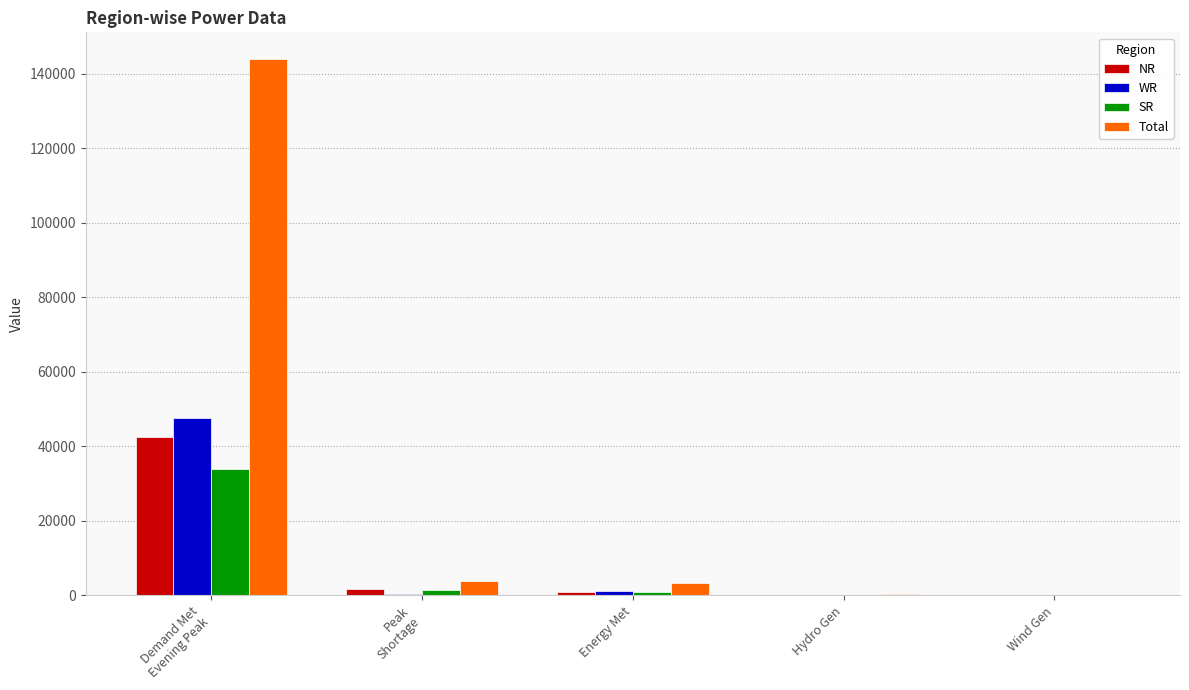

Count the number of data series in this chart.

4